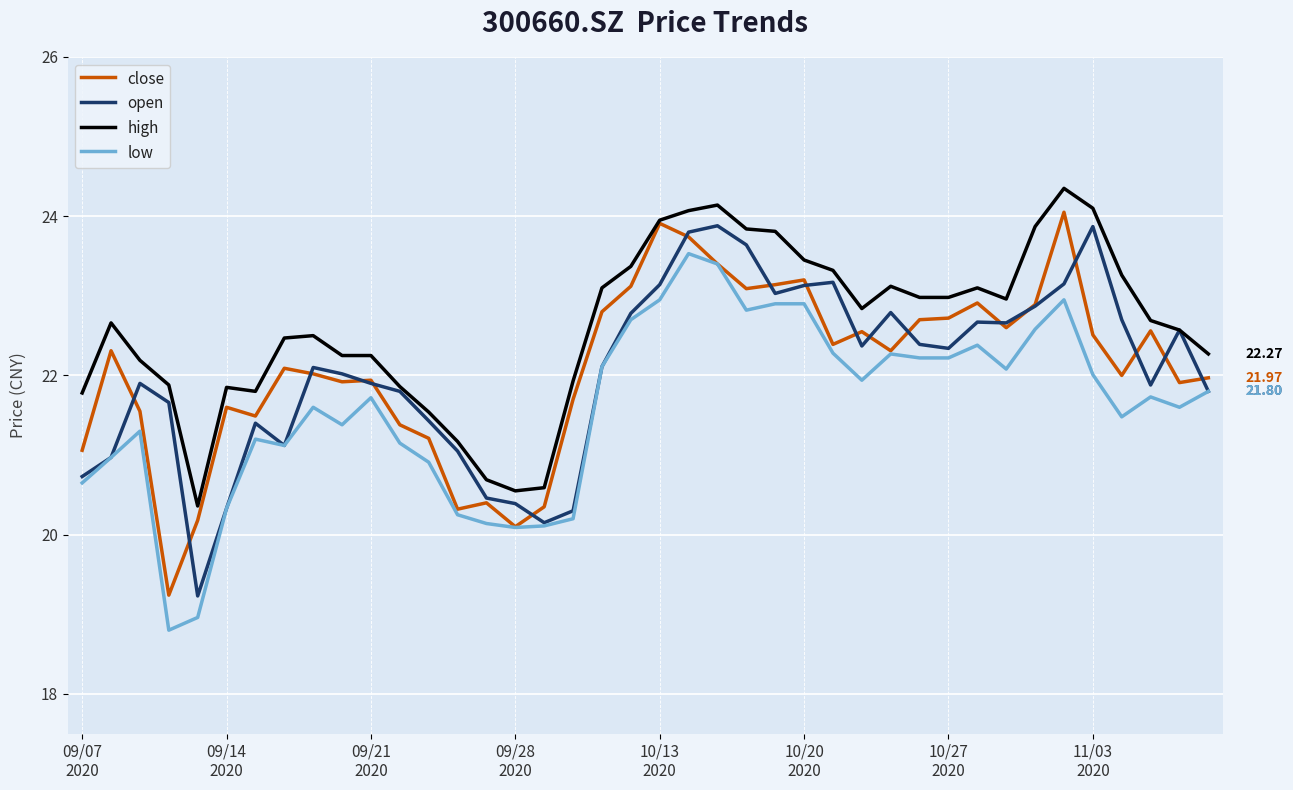

Which series has the largest total across all categories?

high